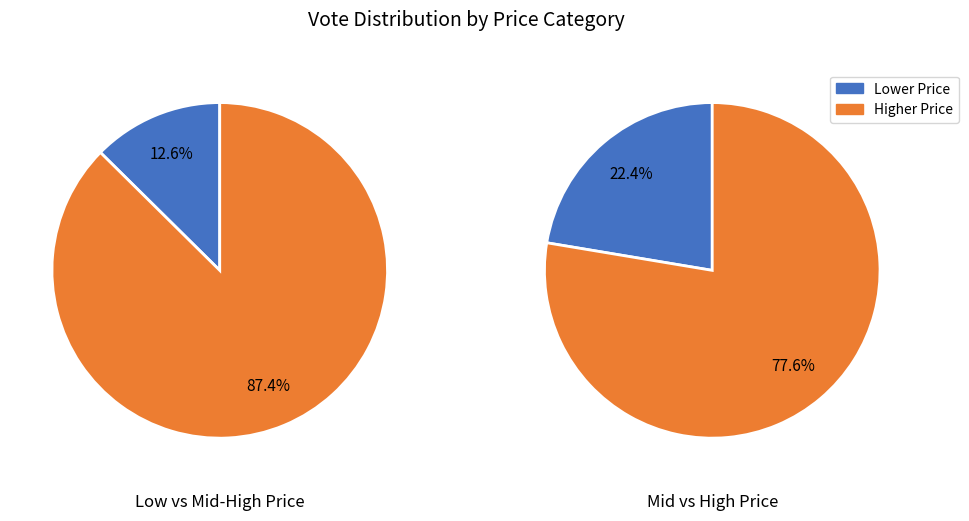

The 11 slice represents 1% of the pie. True or false?

False